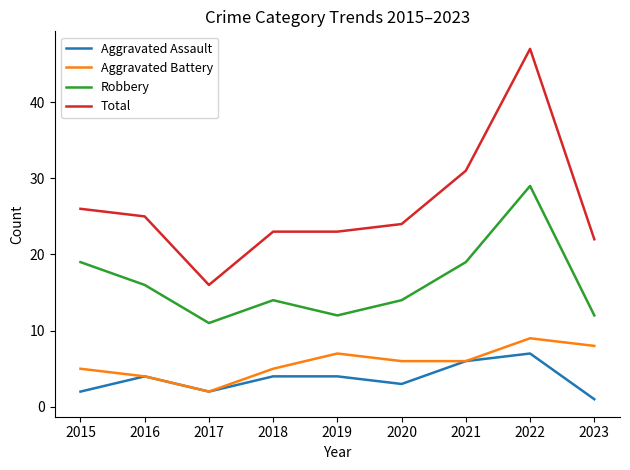

Reading left to right, what are all the values shown in this chart?

Aggravated Assault: 2015=2	2016=4	2017=2	2018=4	2019=4	2020=3	2021=6	2022=7	2023=1
Aggravated Battery: 2015=5	2016=4	2017=2	2018=5	2019=7	2020=6	2021=6	2022=9	2023=8
Robbery: 2015=19	2016=16	2017=11	2018=14	2019=12	2020=14	2021=19	2022=29	2023=12
Total: 2015=26	2016=25	2017=16	2018=23	2019=23	2020=24	2021=31	2022=47	2023=22